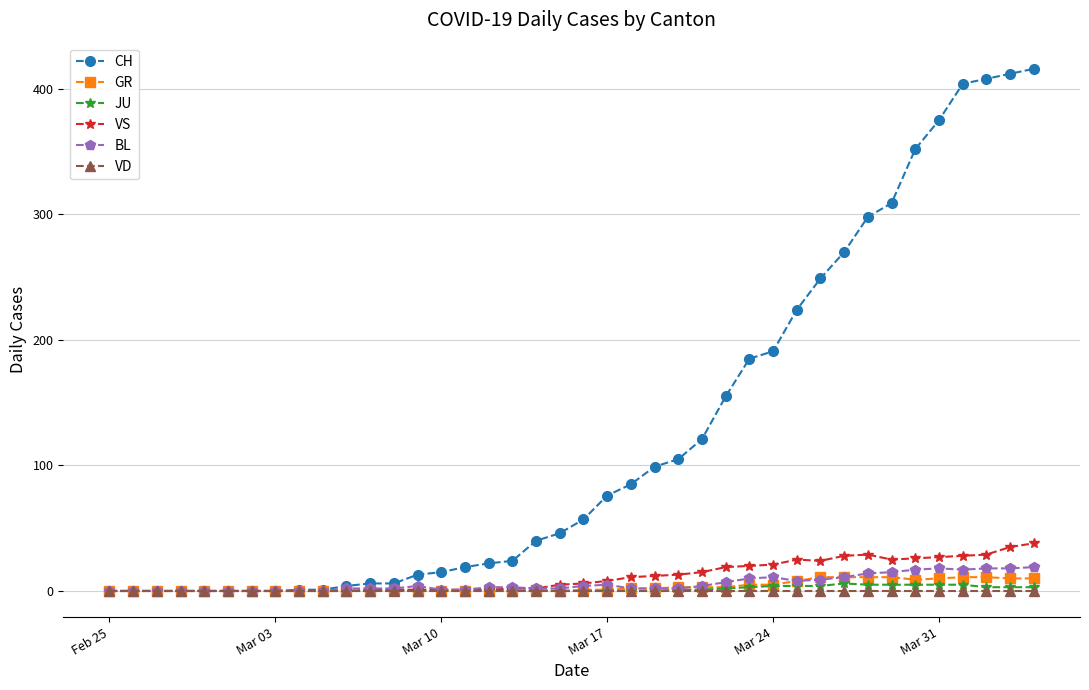

Which series has the widest spread of values?

CH